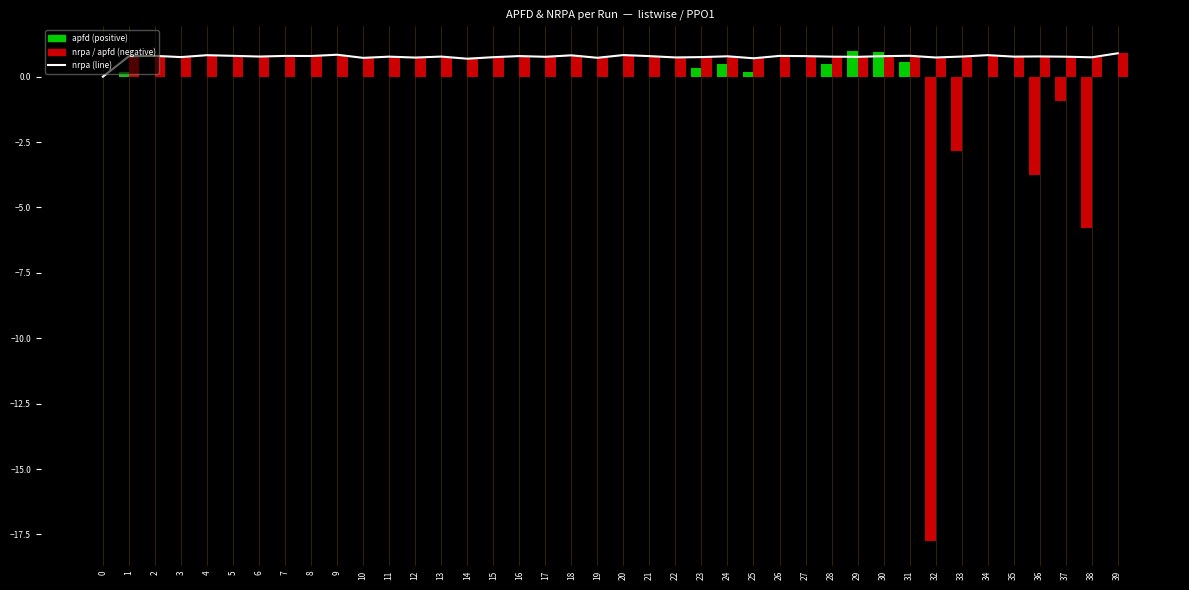

How many bars are there in total?

40